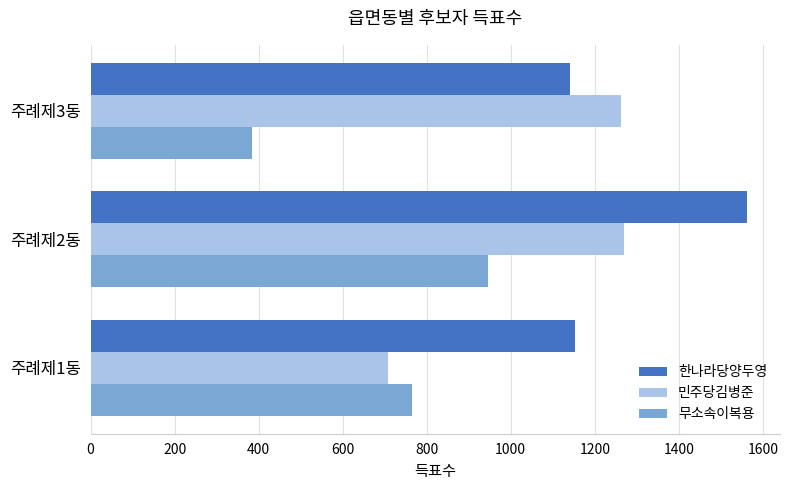

The value of 민주당김병준 at 주례제2동 is 698. True or false?

False